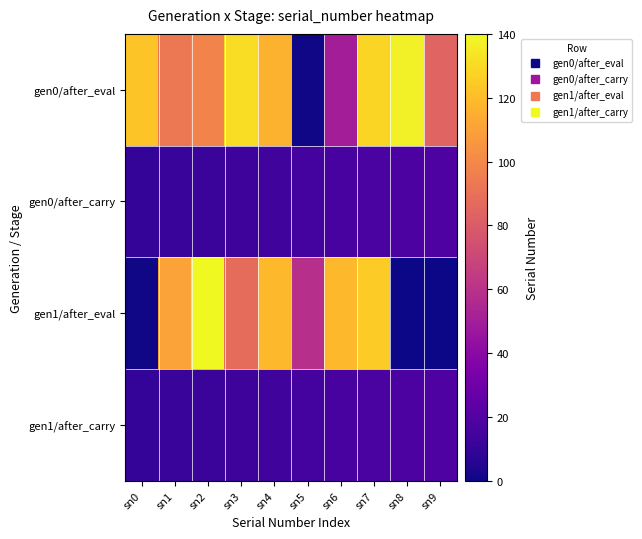

Reading left to right, transcribe all the data shown in this chart.

gen0/after_eval: sn0=123	sn1=93	sn2=98	sn3=131	sn4=116	sn5=1	sn6=50	sn7=128	sn8=137	sn9=84
gen0/after_carry: sn0=10	sn1=11	sn2=12	sn3=13	sn4=14	sn5=15	sn6=16	sn7=17	sn8=18	sn9=19
gen1/after_eval: sn0=1	sn1=110	sn2=140	sn3=88	sn4=119	sn5=59	sn6=119	sn7=125	sn8=0	sn9=0
gen1/after_carry: sn0=10	sn1=11	sn2=12	sn3=13	sn4=14	sn5=15	sn6=16	sn7=17	sn8=18	sn9=19